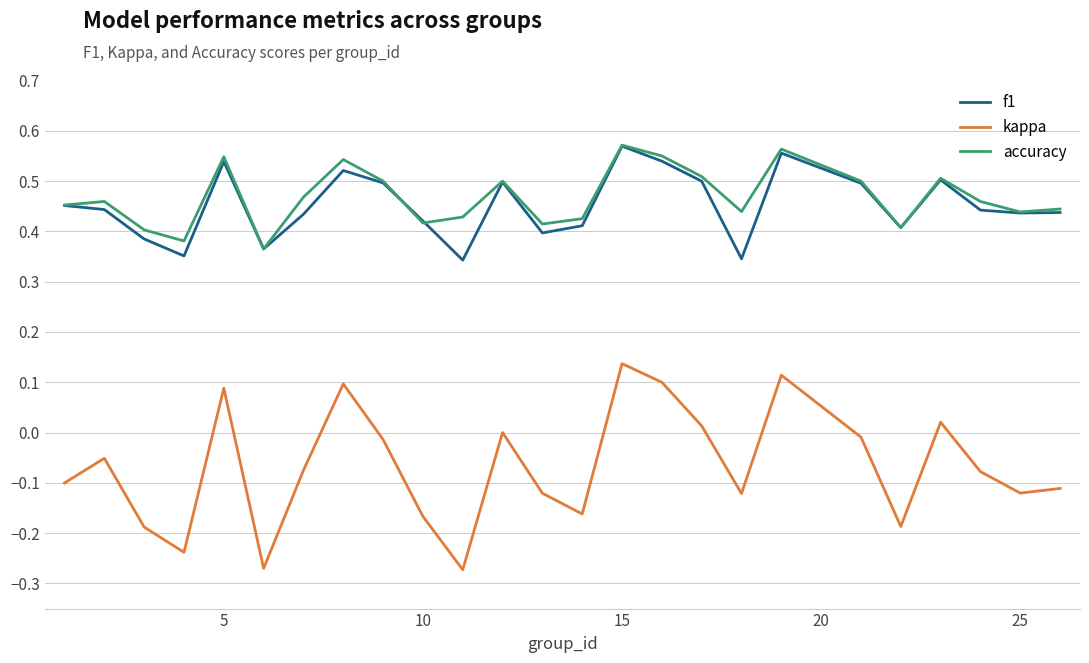

True or false: accuracy and kappa intersect in this chart.

False